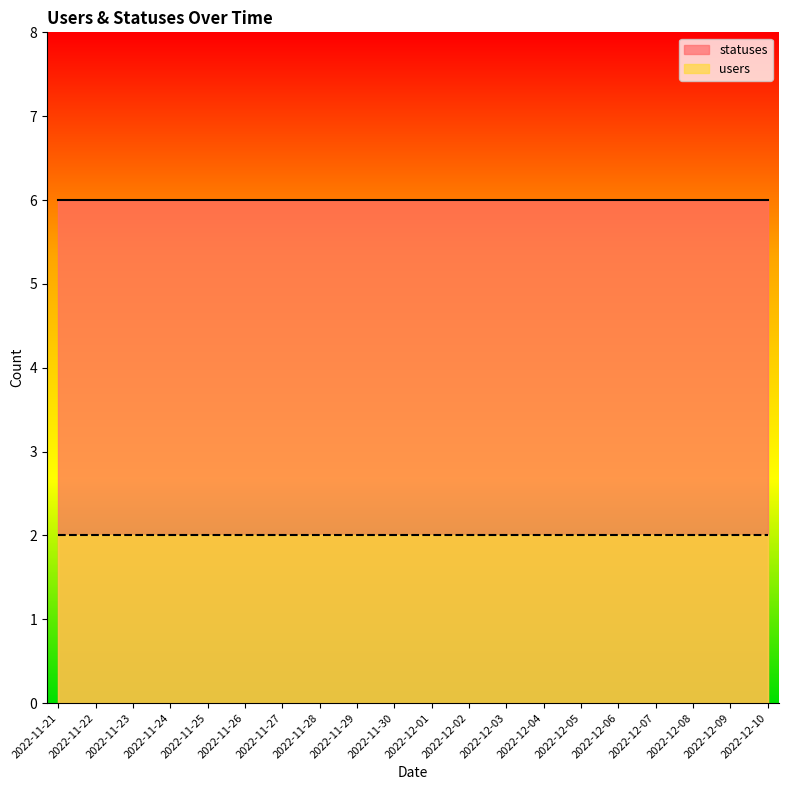

Rank the categories by users value from highest to lowest.

2022-11-21, 2022-11-22, 2022-11-23, 2022-11-24, 2022-11-25, 2022-11-26, 2022-11-27, 2022-11-28, 2022-11-29, 2022-11-30, 2022-12-01, 2022-12-02, 2022-12-03, 2022-12-04, 2022-12-05, 2022-12-06, 2022-12-07, 2022-12-08, 2022-12-09, 2022-12-10